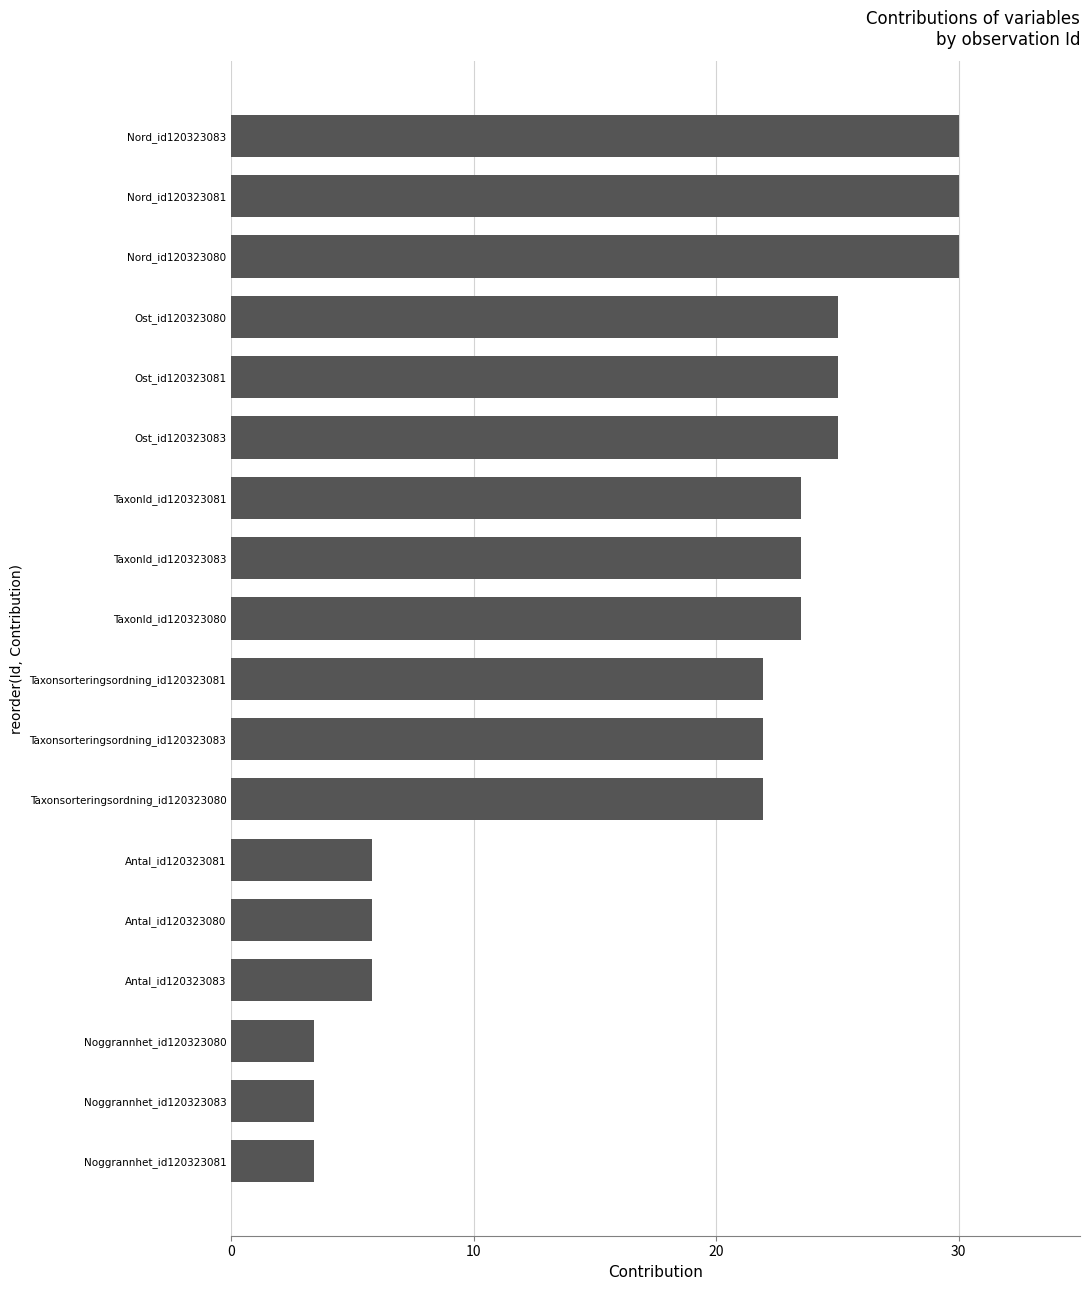

What is the difference between the second highest and minimum values?

26.6